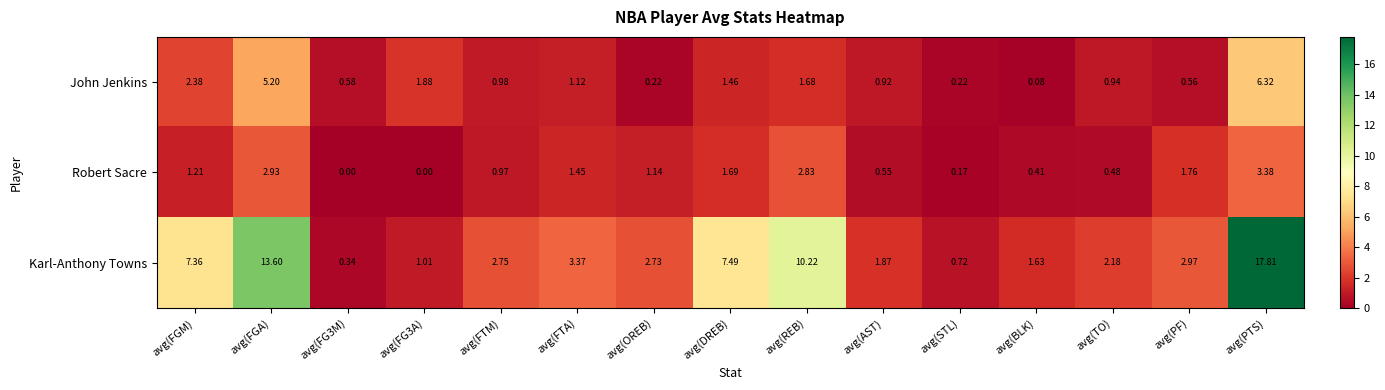

Which category has the lowest value in the John Jenkins series?

avg(BLK)